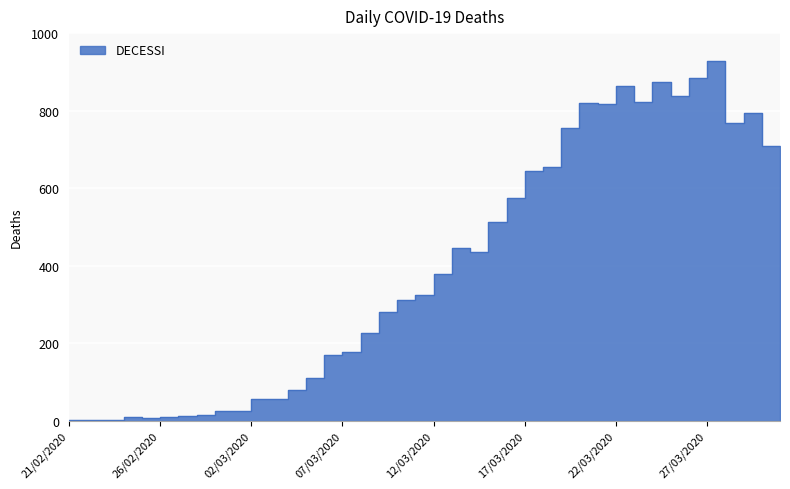

List the labels in order of value, largest first.

28/03/2020, 27/03/2020, 25/03/2020, 23/03/2020, 26/03/2020, 24/03/2020, 21/03/2020, 22/03/2020, 30/03/2020, 29/03/2020, 20/03/2020, 31/03/2020, 19/03/2020, 18/03/2020, 17/03/2020, 16/03/2020, 14/03/2020, 15/03/2020, 13/03/2020, 12/03/2020, 11/03/2020, 10/03/2020, 09/03/2020, 08/03/2020, 07/03/2020, 06/03/2020, 05/03/2020, 03/03/2020, 04/03/2020, 01/03/2020, 02/03/2020, 29/02/2020, 28/02/2020, 25/02/2020, 27/02/2020, 26/02/2020, 21/02/2020, 22/02/2020, 23/02/2020, 24/02/2020